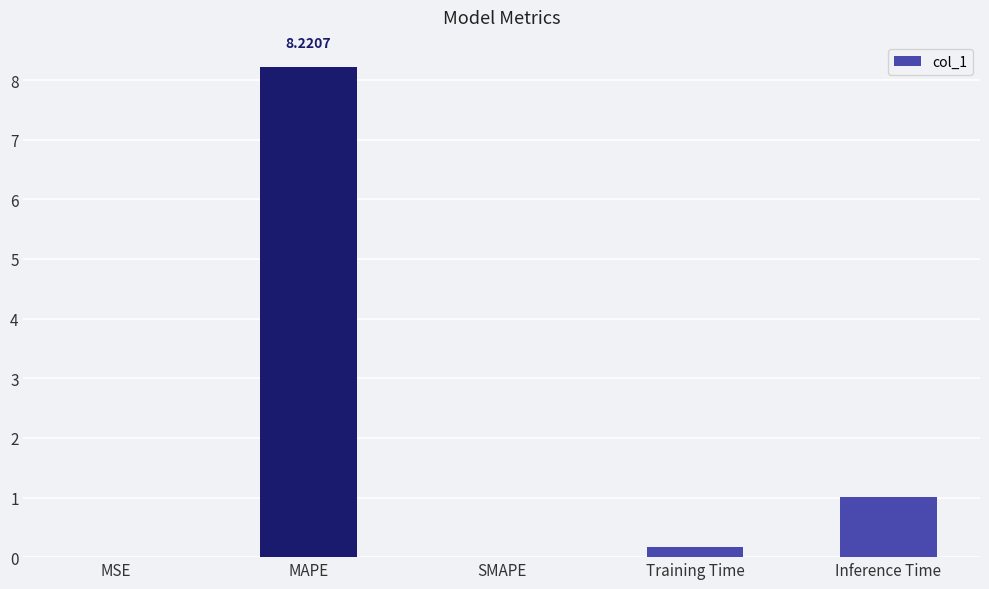

What is the sum of all values?

9.4